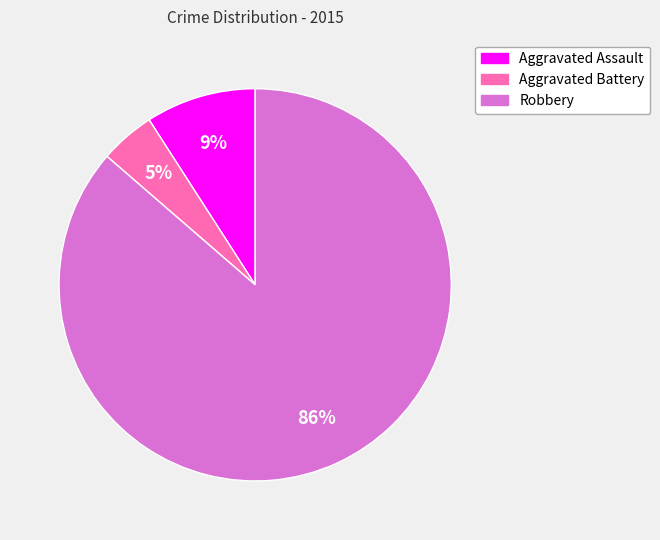

Count the number of slices in the pie.

3